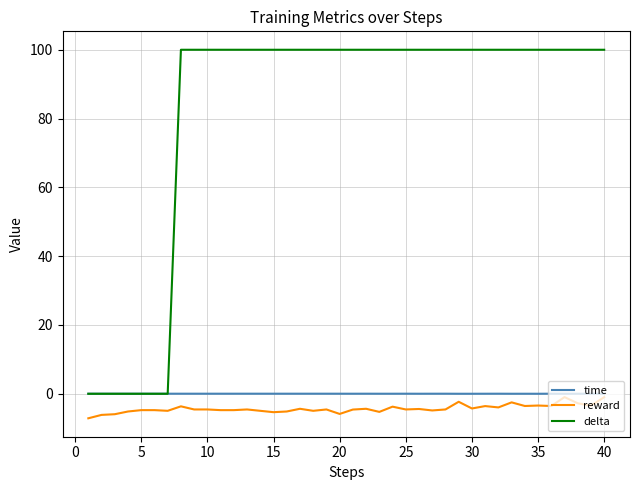

True or false: time has more than 1 points higher than both neighbors.

True